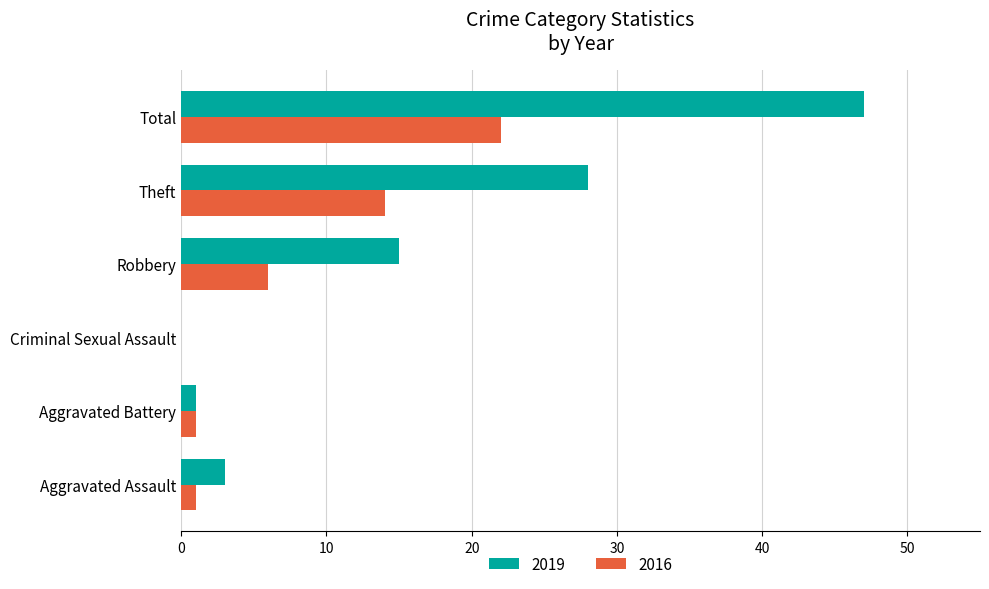

What is the sum of the 2016 values at Robbery and Total?

28